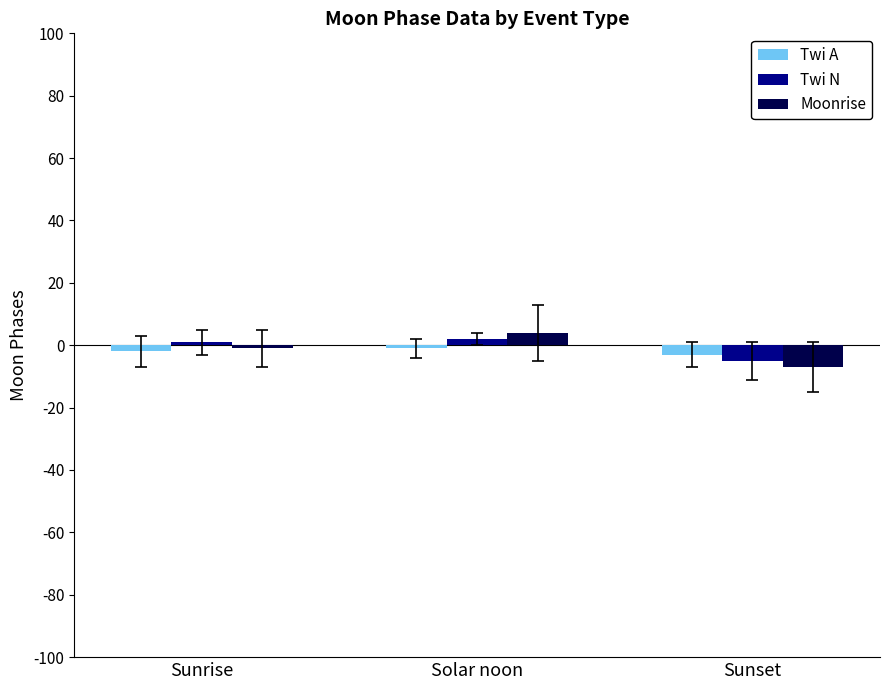

What are all the series names shown in the legend?

Twi A, Twi N, Moonrise